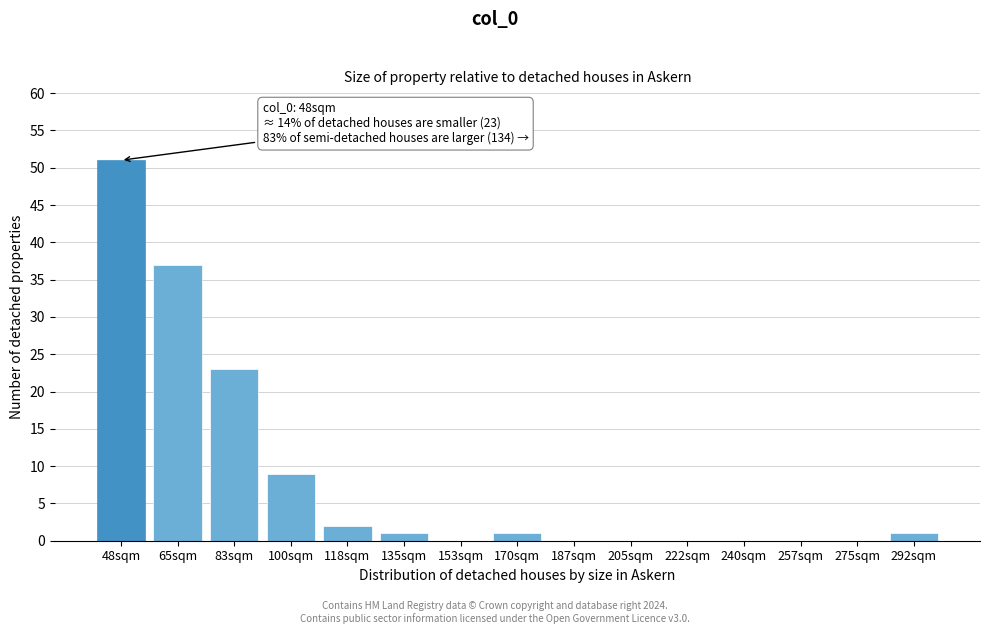

Reading right to left, transcribe all the data shown in this chart.

292sqm=1	275sqm=0	257sqm=0	240sqm=0	222sqm=0	205sqm=0	187sqm=0	170sqm=1	153sqm=0	135sqm=1	118sqm=2	100sqm=9	83sqm=23	65sqm=37	48sqm=51